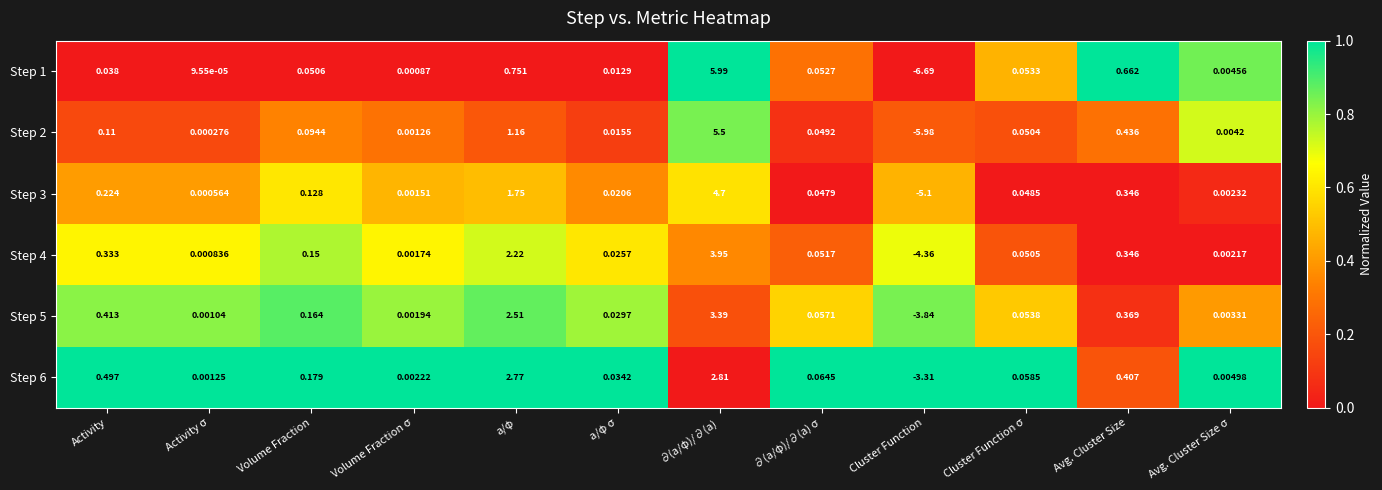

Which category has the highest value in the Step 4 series?

∂(a/φ)/∂(a)